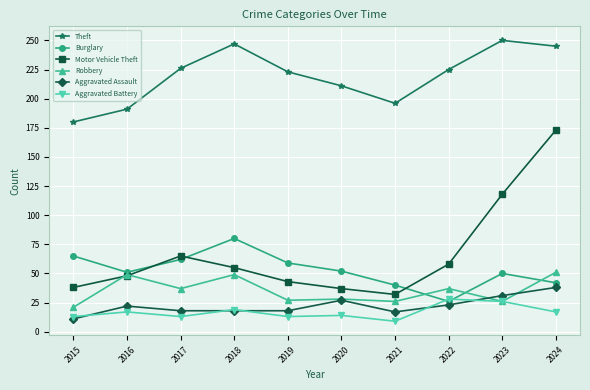

What is the total value across all series at 2023?

501